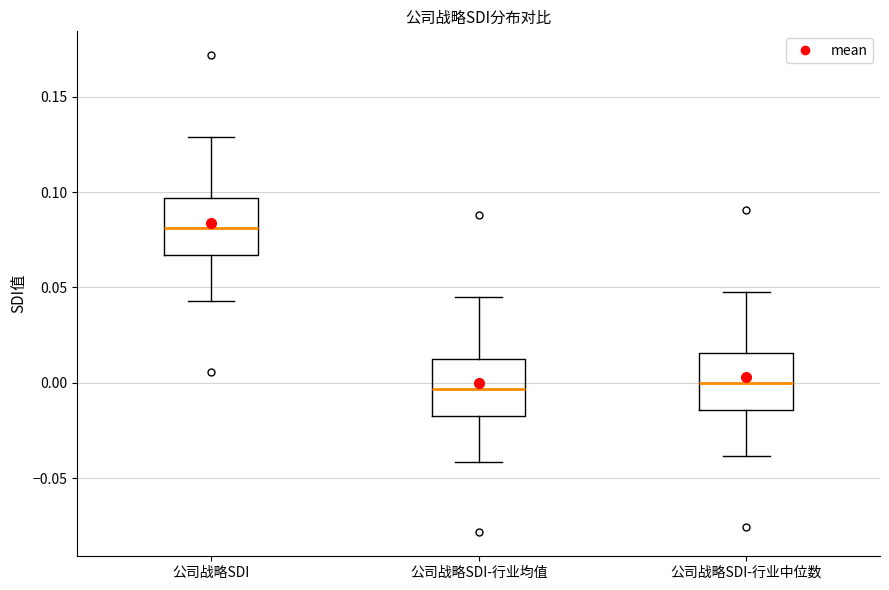

Reading left to right, read every box against the y-axis: the position of its median line, the range the box covers, and the ends of its whiskers. The values are not printed on the chart, so give them approximately, as read against the axis.

公司战略SDI: median 0.080, box 0.065 to 0.095, whiskers 0.045 to 0.130
公司战略SDI-行业均值: median -0.005, box -0.015 to 0.015, whiskers -0.040 to 0.045
公司战略SDI-行业中位数: median 0.000, box -0.015 to 0.015, whiskers -0.040 to 0.050